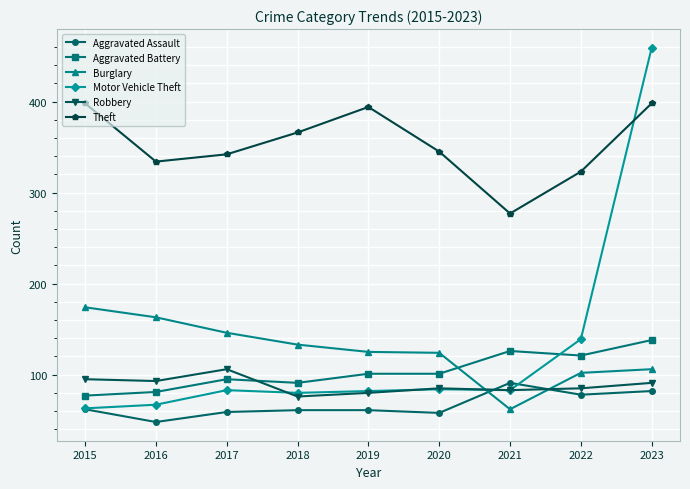

Is this an area chart (filled region under the line)?

No